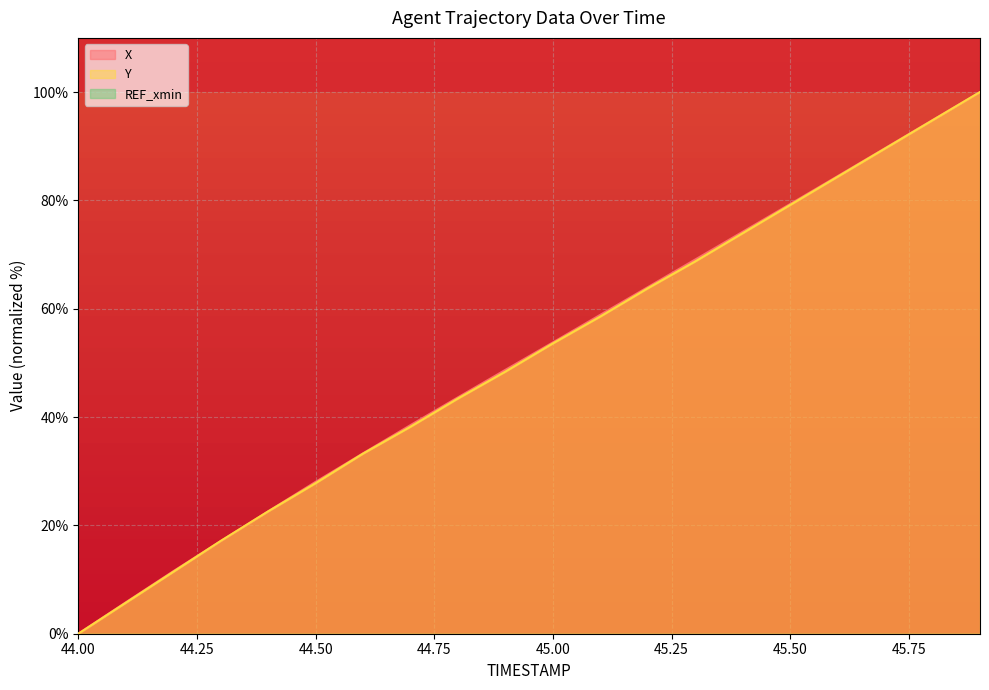

Count the number of data series in this chart.

2